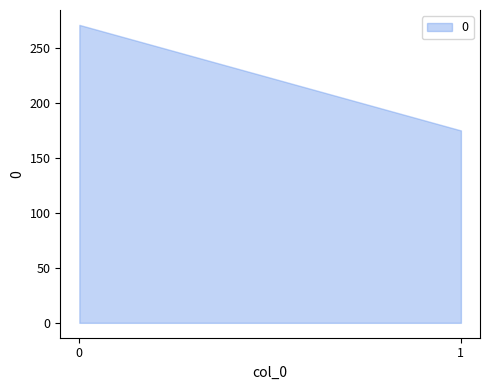

Rank the categories by value from highest to lowest.

0, 1